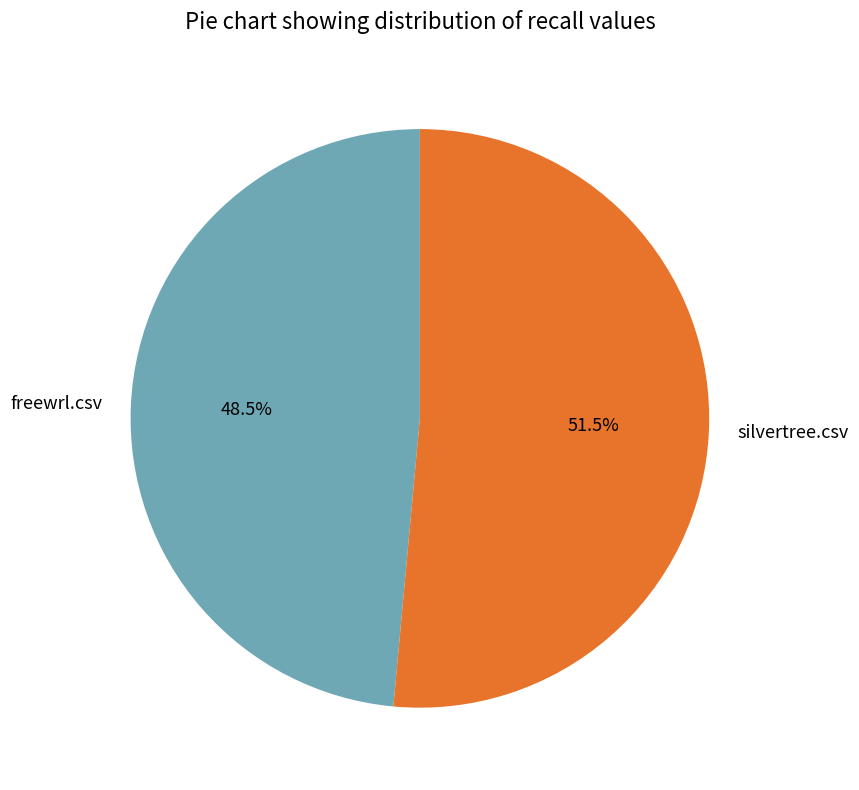

Which slice represents more than half of the pie?

silvertree.csv